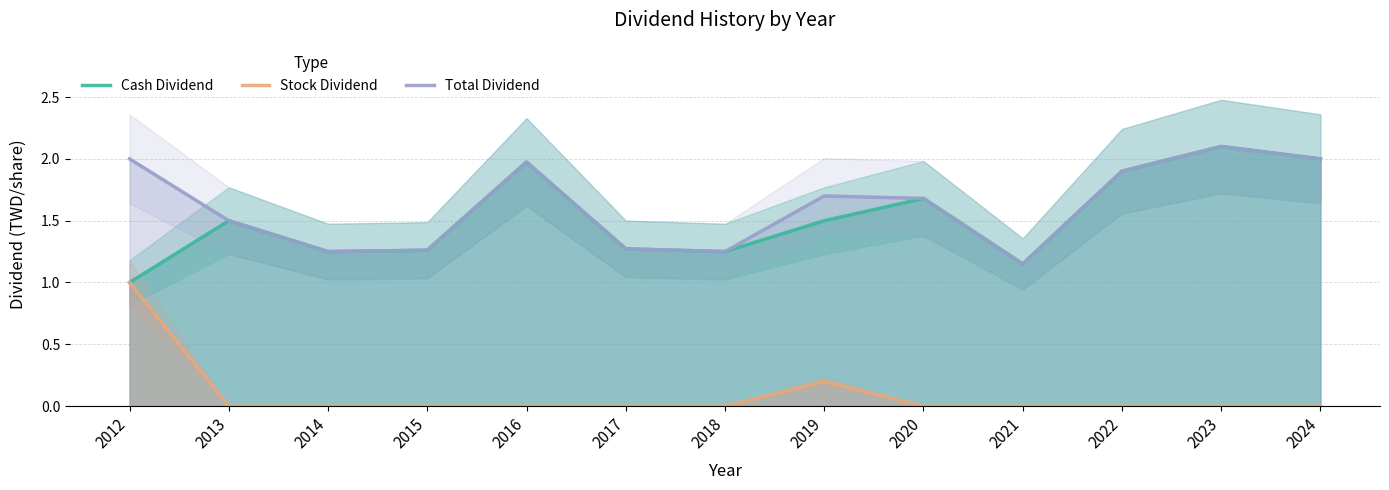

What is the value of the Total Dividend point at the 6th from the left?

1.3